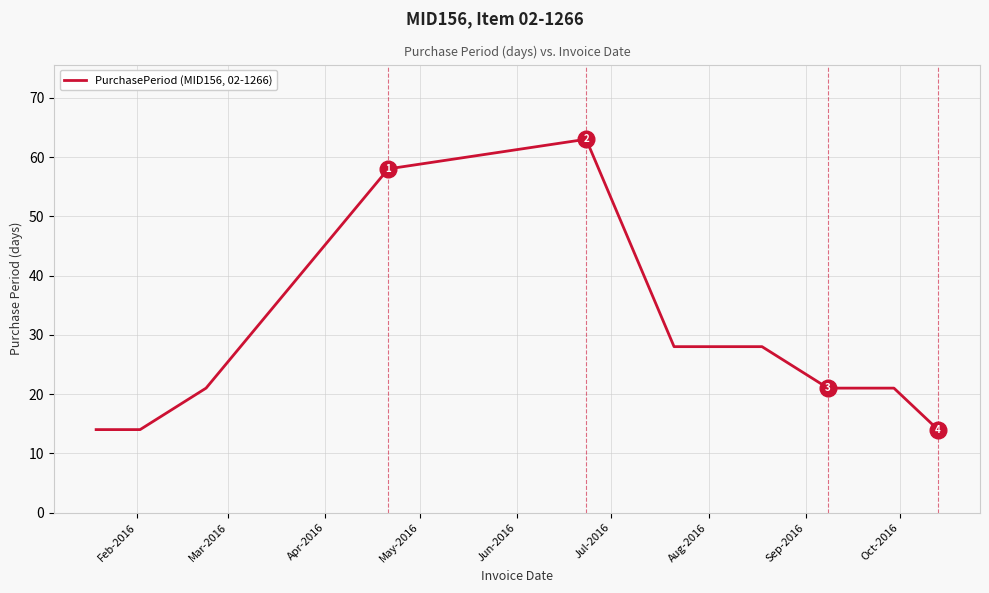

What is the maximum value shown in the chart?

63